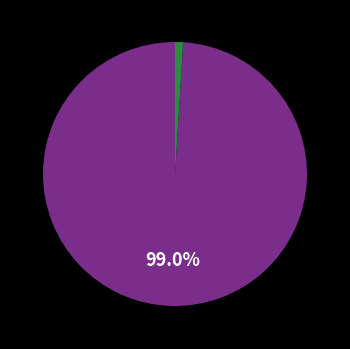

Is there a majority slice in this chart?

Yes